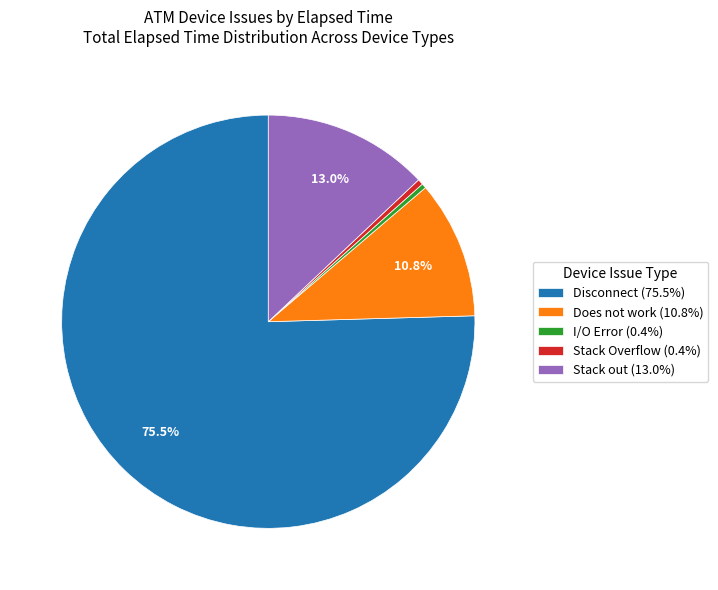

Does Disconnect (75.5%) represent more than half of the total?

Yes